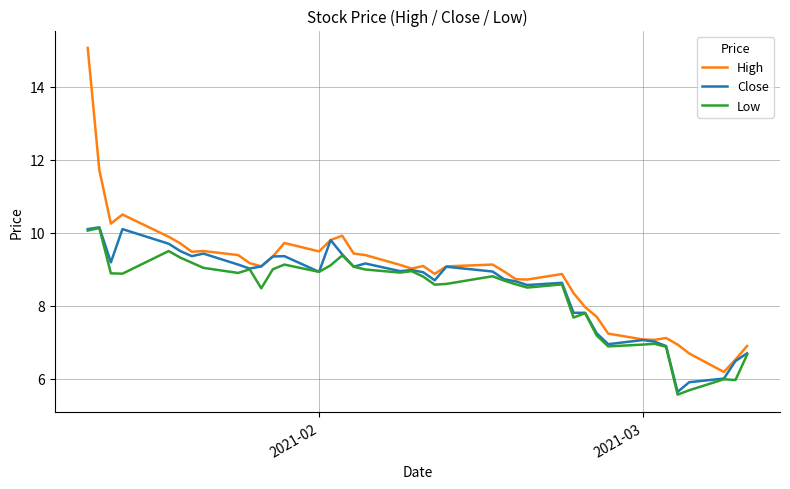

Which series has the widest spread of values?

High